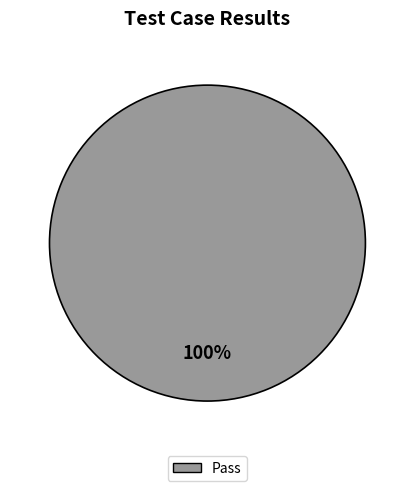

Is there any slice that represents more than half of the pie?

Yes